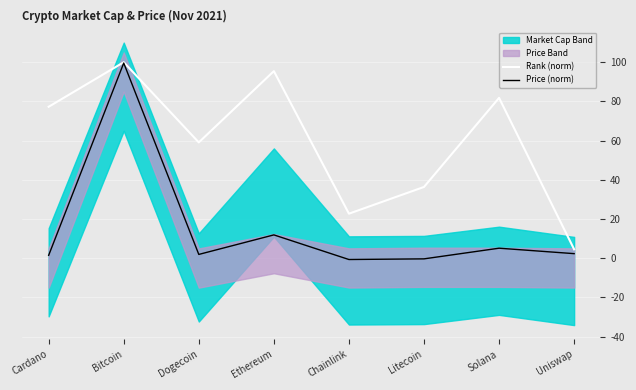

Where is the first local minimum for Price (norm)?

Dogecoin